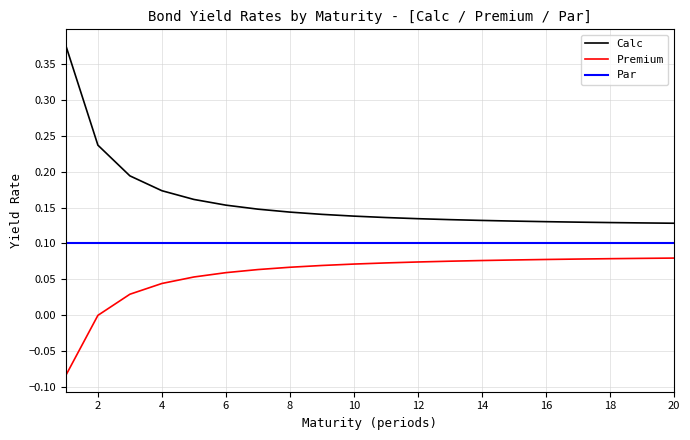

List the series in order of their overall mean, highest first.

Calc, Par, Premium